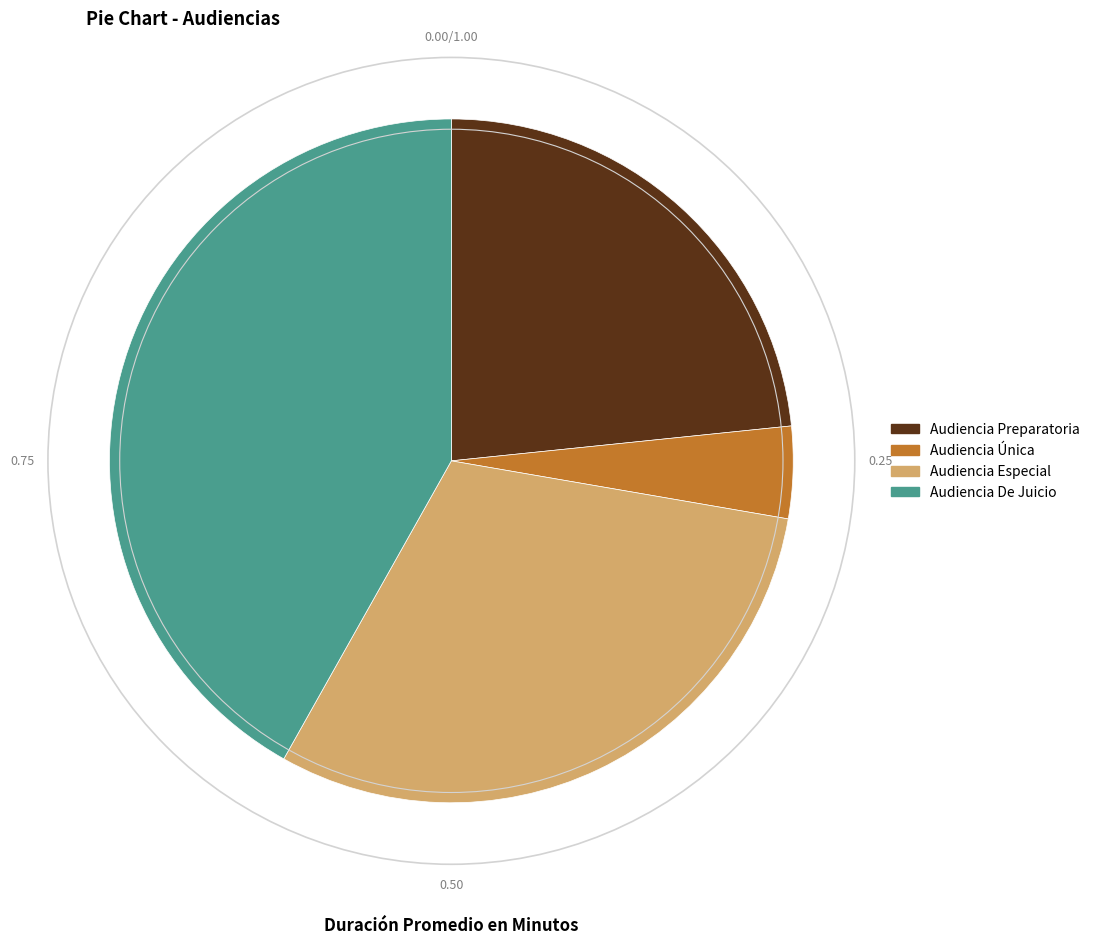

Which has a higher value, Audiencia Preparatoria or Audiencia Única?

Audiencia Preparatoria